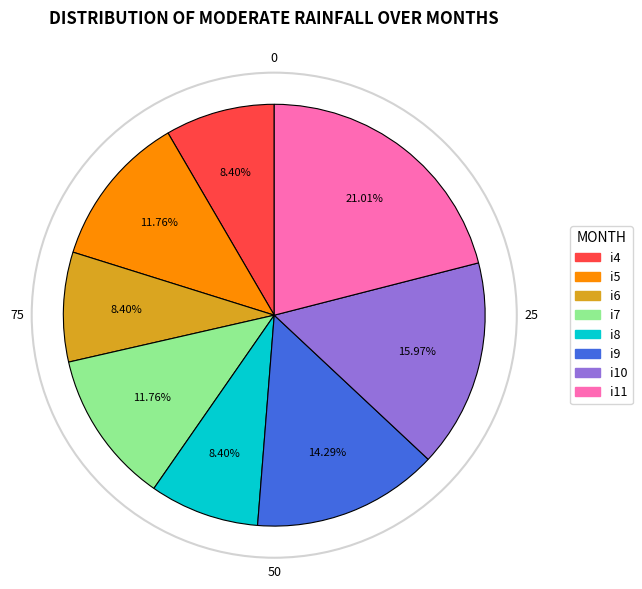

To the nearest percent, what percentage of the pie is i11?

21%